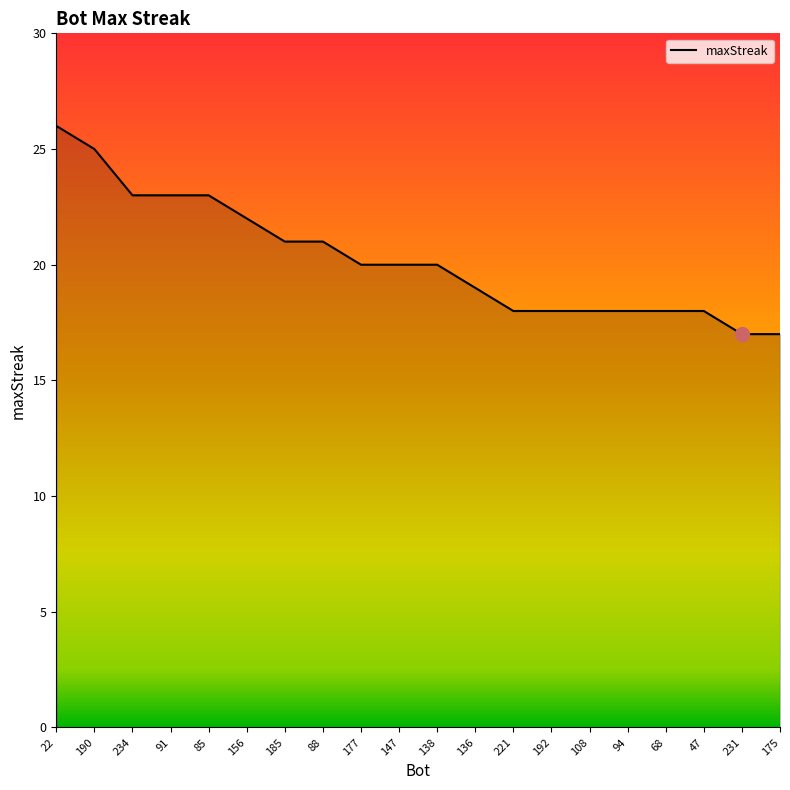

True or false: the data shows 31 at 91.

False